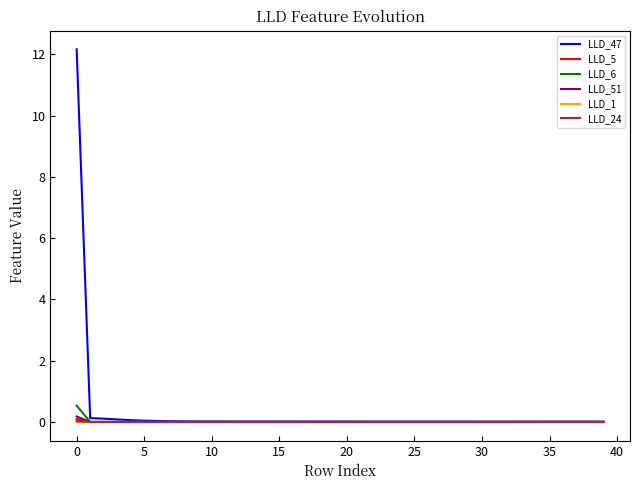

What are all the series names shown in the legend?

LLD_47, LLD_5, LLD_6, LLD_51, LLD_1, LLD_24